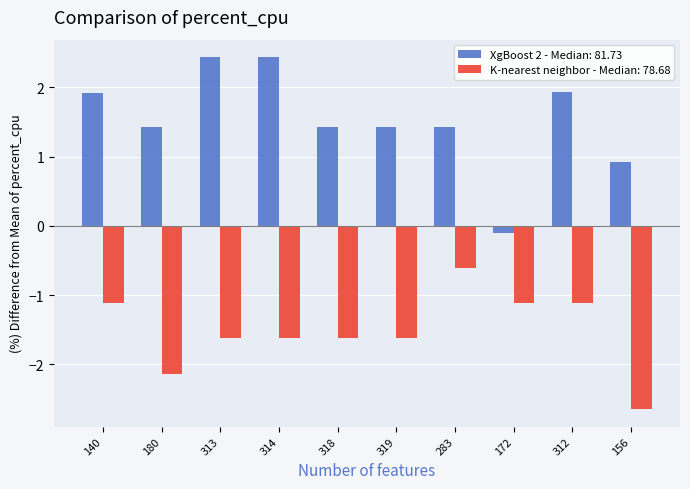

Which series has the largest range (max minus min)?

XgBoost 2 - Median: 81.73